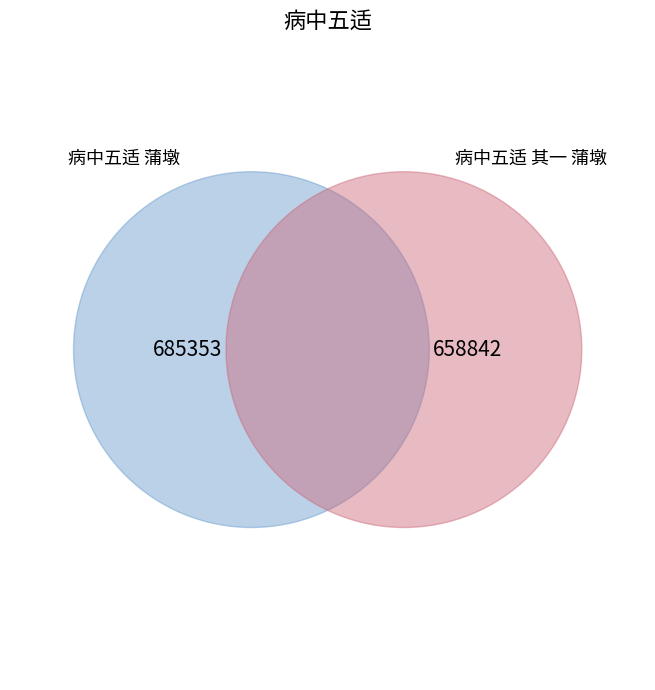

To the nearest percent, what is the difference between the largest and smallest slice percentages?

2%